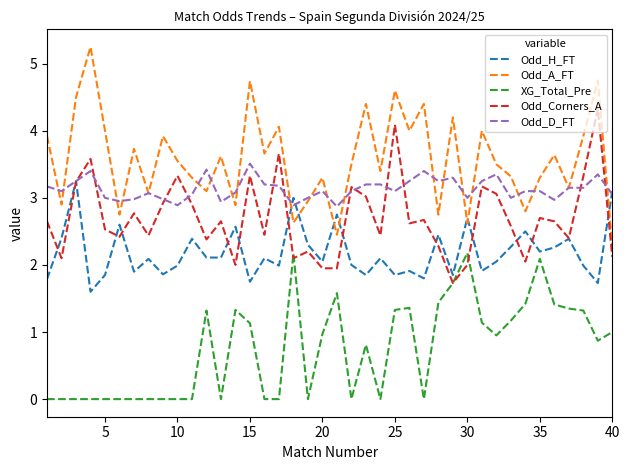

What is the average value of the Odd_A_FT series?

3.6